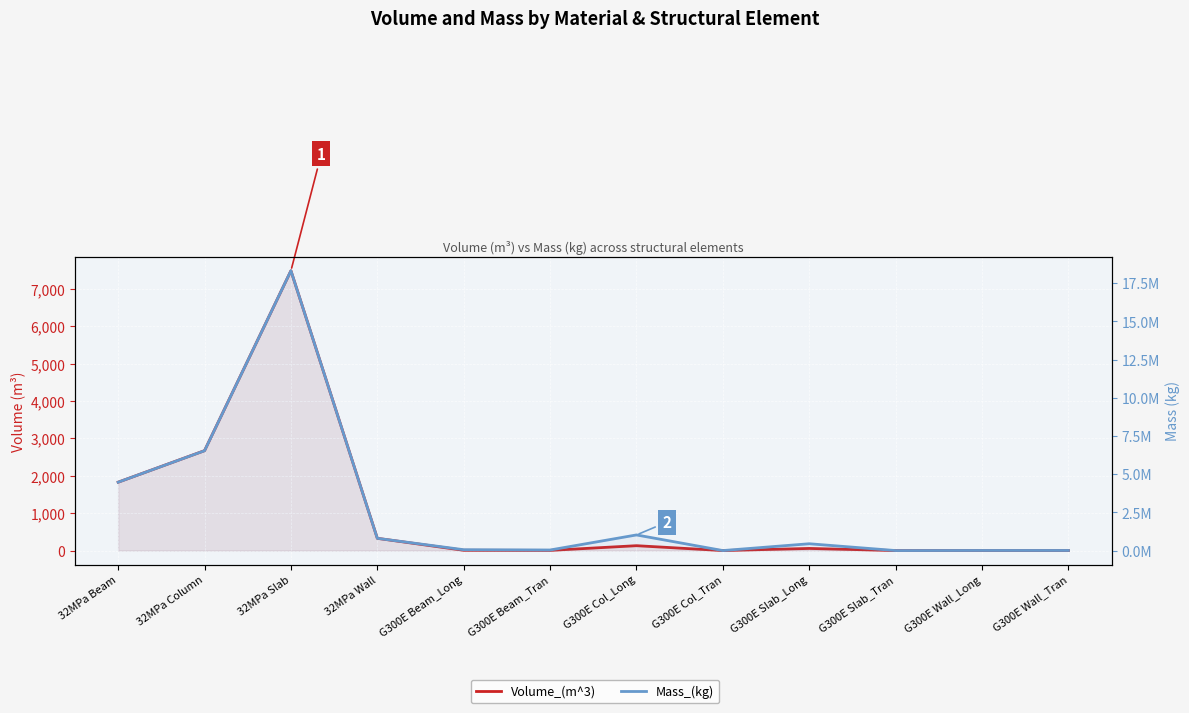

Reading right to left, extract all data points from this chart.

Volume_(m^3): 0.8	0.8	0.0	56.8	0.0	130.3	4.7	7.2	327.6	7484.9	2672.4	1828.9
Mass_(kg): 6426.2	6426.2	0.0	446008.8	135.1	1022651.7	36907.9	56216.1	801468.2	18311938.3	6534692.2	4474499.0